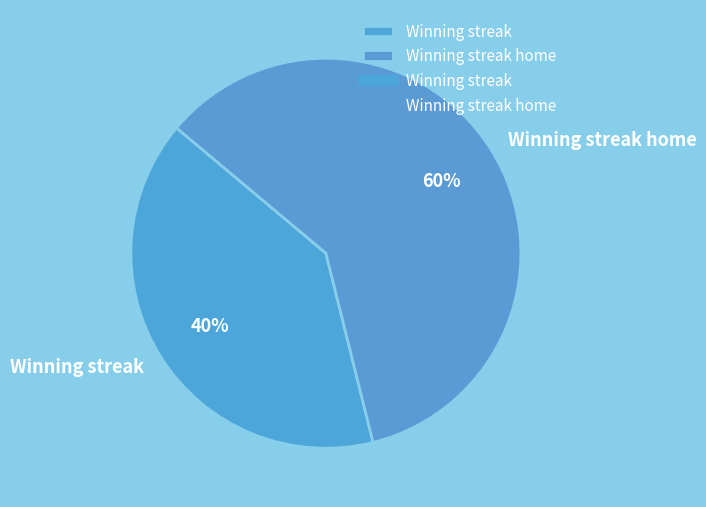

Rank the categories by value from lowest to highest.

Winning streak, Winning streak home